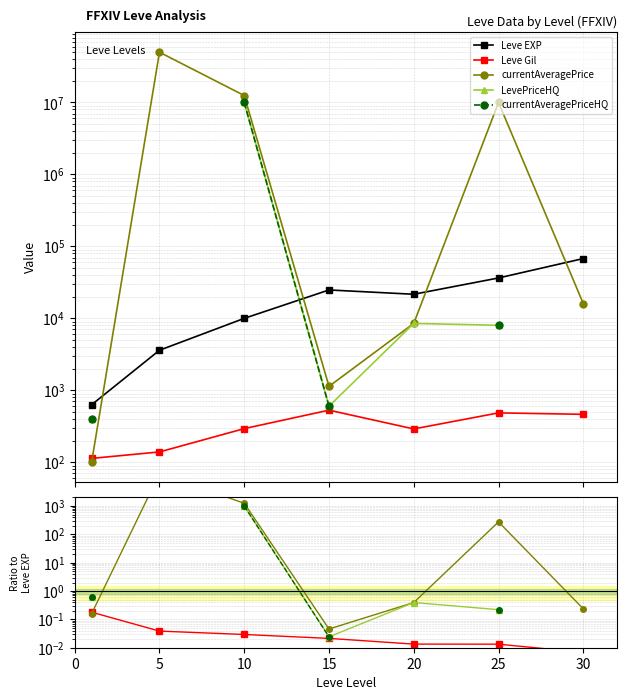

At how many categories does at least one series exceed 4322?

6